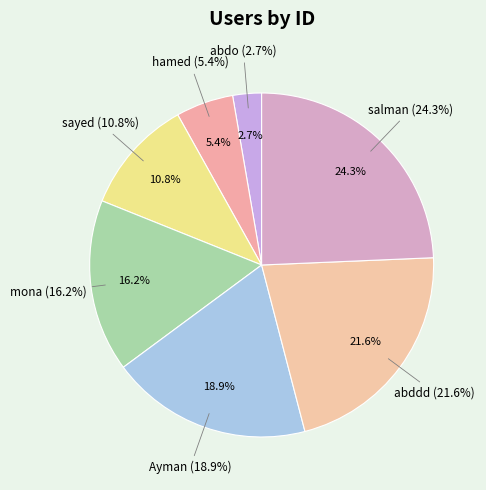

The sayed slice represents 1% of the pie. True or false?

False